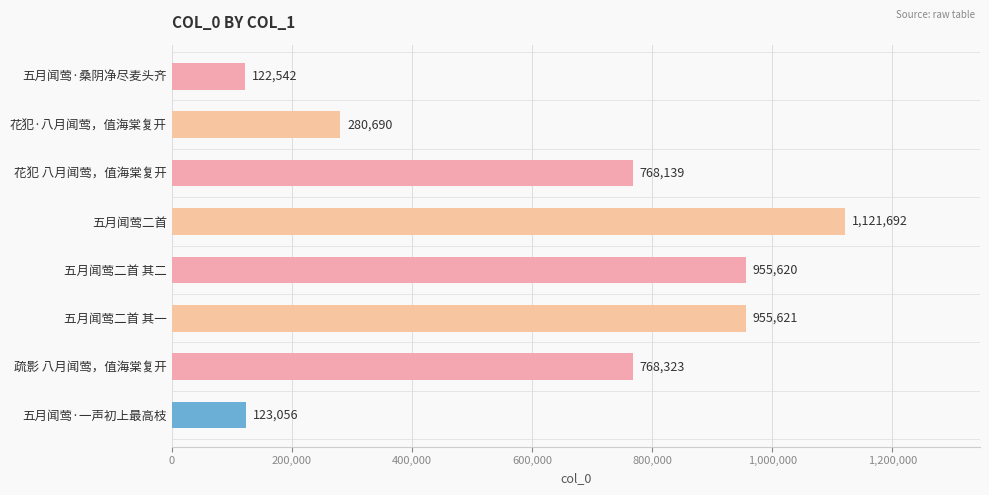

Reading top to bottom, extract all data points from this chart.

五月闻莺·桑阴净尽麦头齐=122542	花犯·八月闻莺，值海棠复开=280690	花犯 八月闻莺，值海棠复开=768139	五月闻莺二首=1121692	五月闻莺二首 其二=955620	五月闻莺二首 其一=955621	疏影 八月闻莺，值海棠复开=768323	五月闻莺·一声初上最高枝=123056